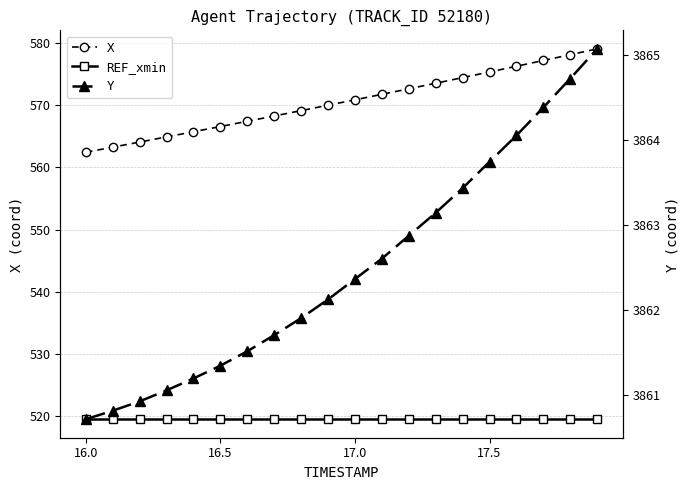

What is the maximum value for X?

579.1